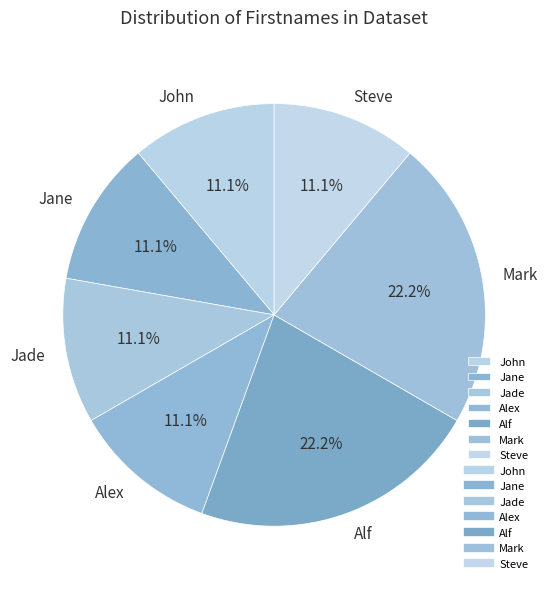

Is it true that Jane is 11% of the pie?

True